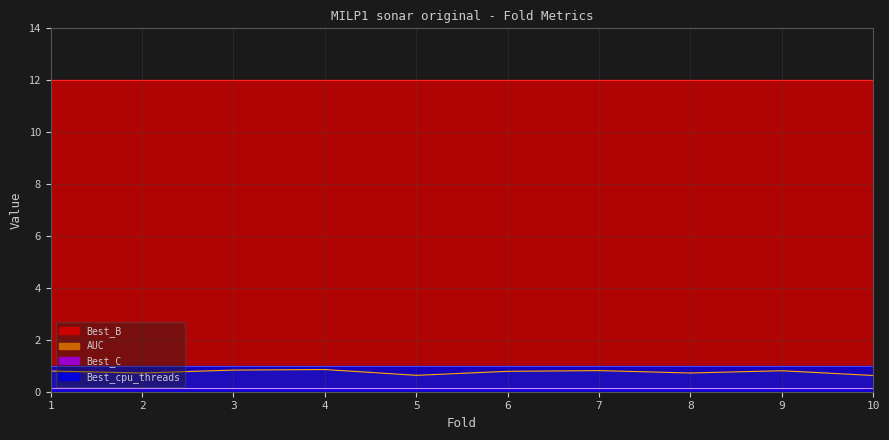

True or false: Best_cpu_threads and AUC intersect in this chart.

False